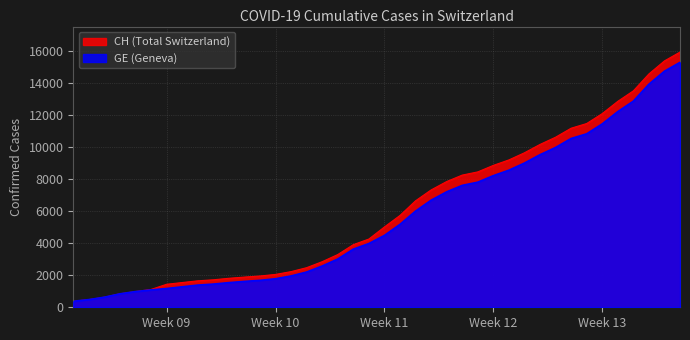

Which series has the largest total across all categories?

CH (Total Switzerland)